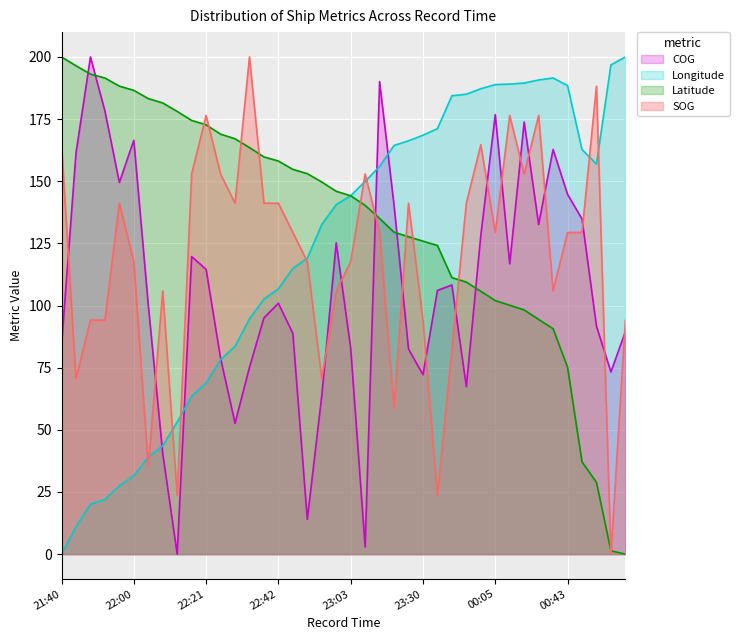

The value of COG at 01:42 is 91.7. True or false?

True